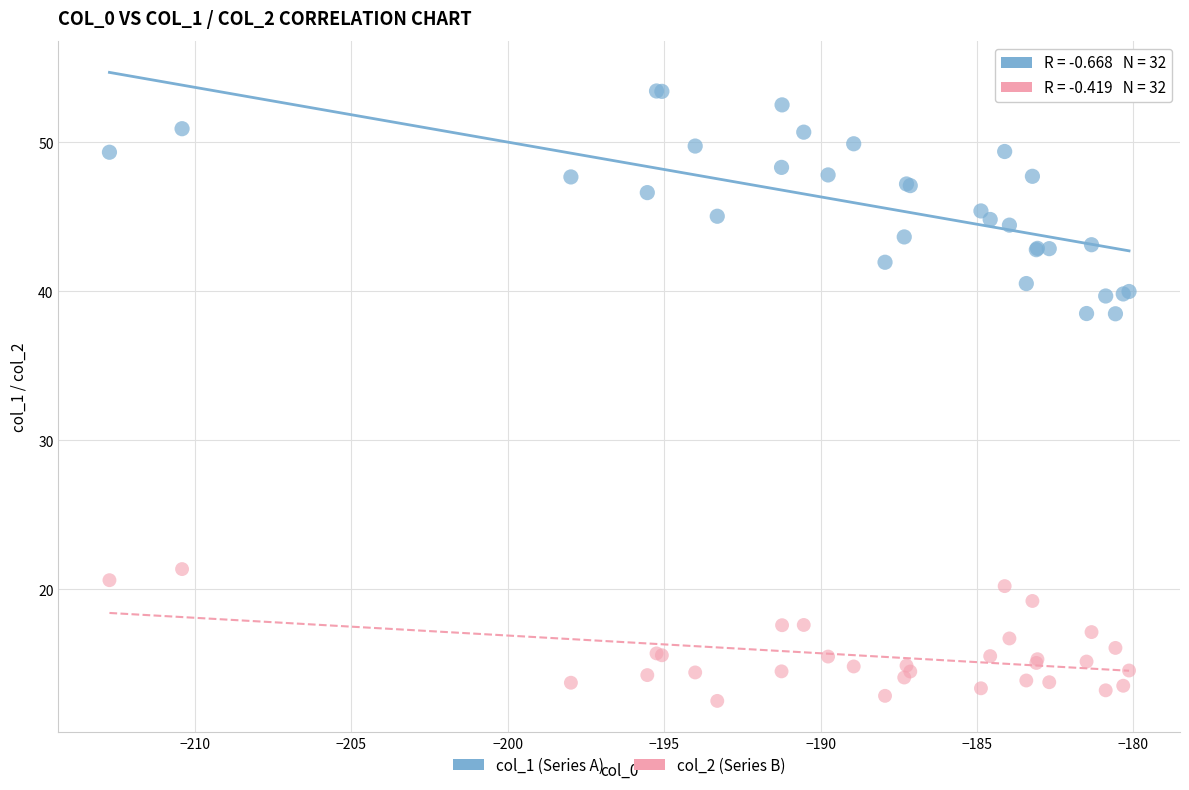

What is the X range (max minus min) for the scatter plot?

32.6